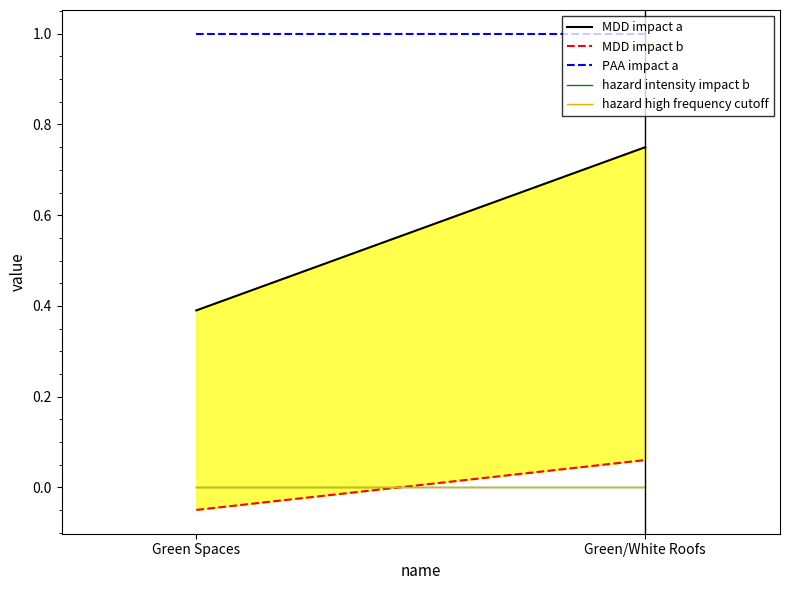

Does the chart have visible grid lines?

No